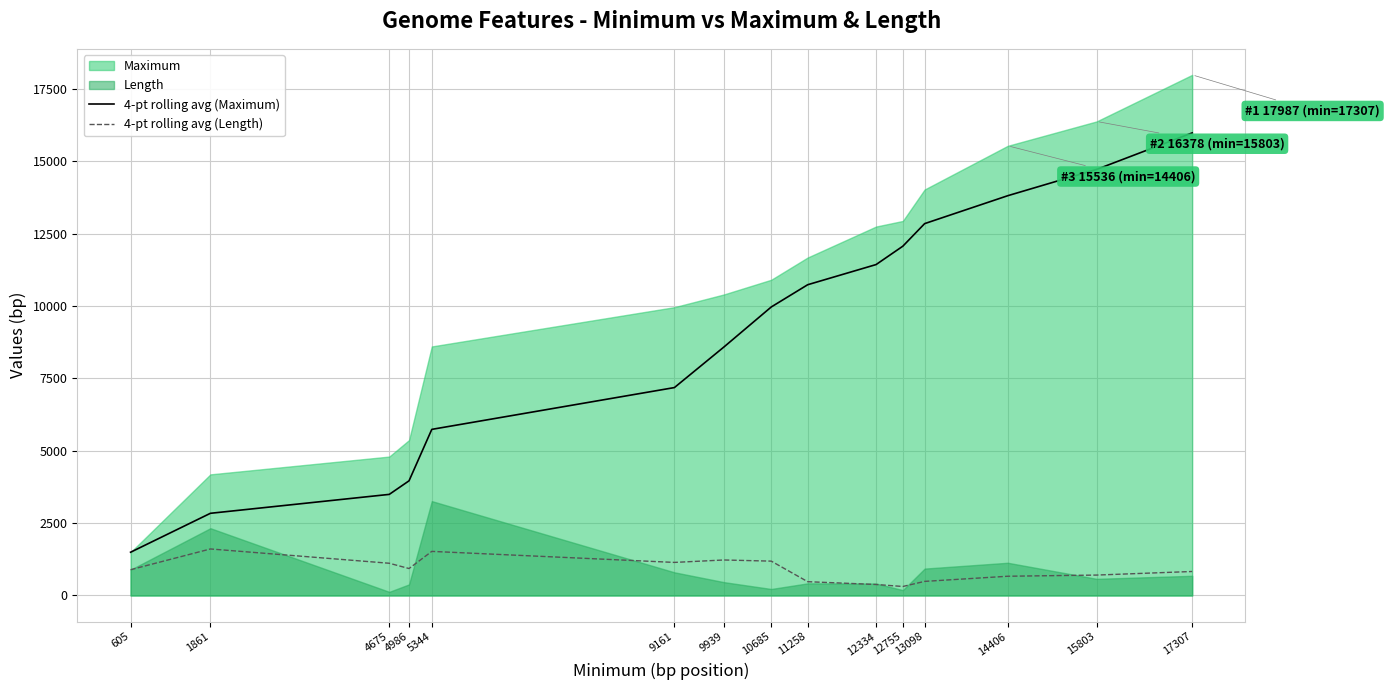

List the labels in order of 4-pt rolling avg (Maximum) value, smallest first.

605, 1861, 4675, 4986, 5344, 9161, 9939, 10685, 11258, 12334, 12755, 13098, 14406, 15803, 17307